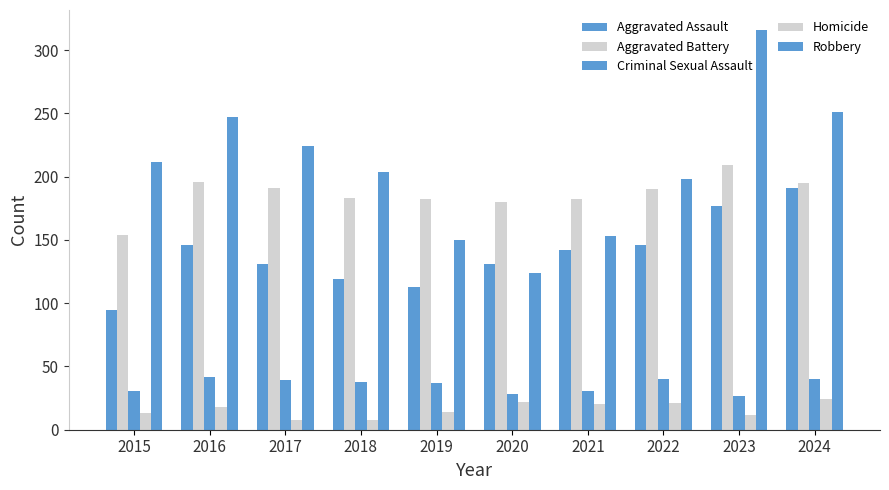

How many bars are there in total?

50